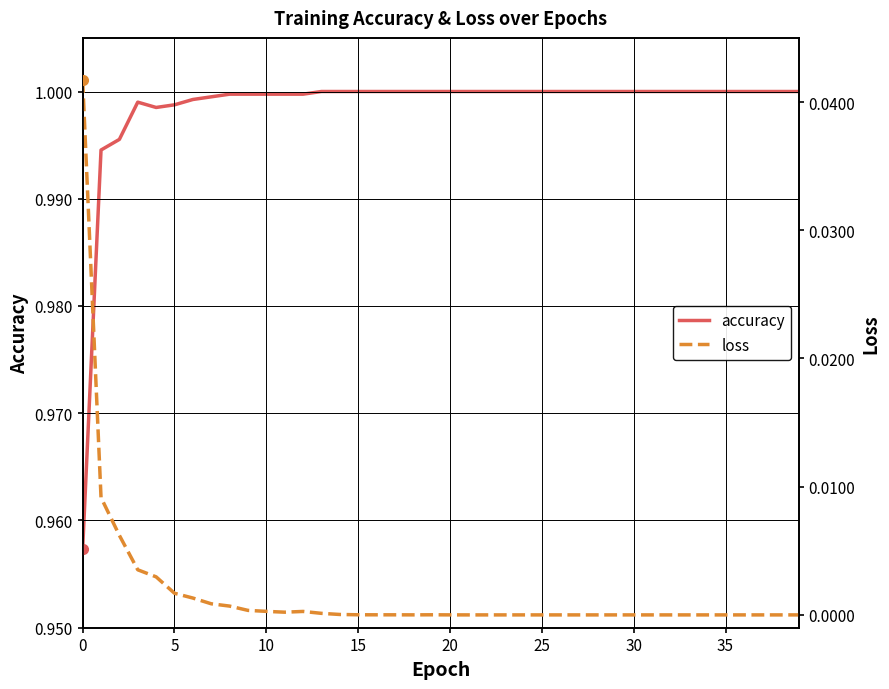

Reading left to right, extract all data points from this chart.

accuracy: 1.0	1.0	1.0	1.0	1.0	1.0	1.0	1.0	1.0	1.0	1.0	1.0	1.0	1.0	1.0	1.0	1.0	1.0	1.0	1.0	1.0	1.0	1.0	1.0	1.0	1.0	1.0	1.0	1.0	1.0	1.0	1.0	1.0	1.0	1.0	1.0	1.0	1.0	1.0	1.0
loss: 0.0	0.0	0.0	0.0	0.0	0.0	0.0	0.0	0.0	0.0	0.0	0.0	0.0	0.0	0.0	0.0	0.0	0.0	0.0	0.0	0.0	0.0	0.0	0.0	0.0	0.0	0.0	0.0	0.0	0.0	0.0	0.0	0.0	0.0	0.0	0.0	0.0	0.0	0.0	0.0